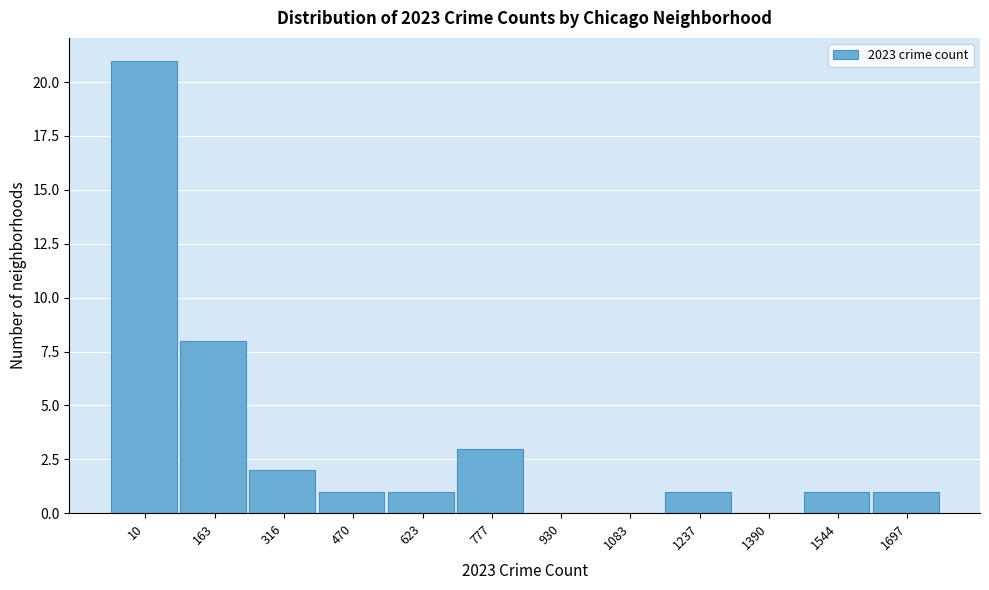

Reading right to left, transcribe all the data shown in this chart.

1697=1	1544=1	1390=0	1237=1	1083=0	930=0	777=3	623=1	470=1	316=2	163=8	10=21